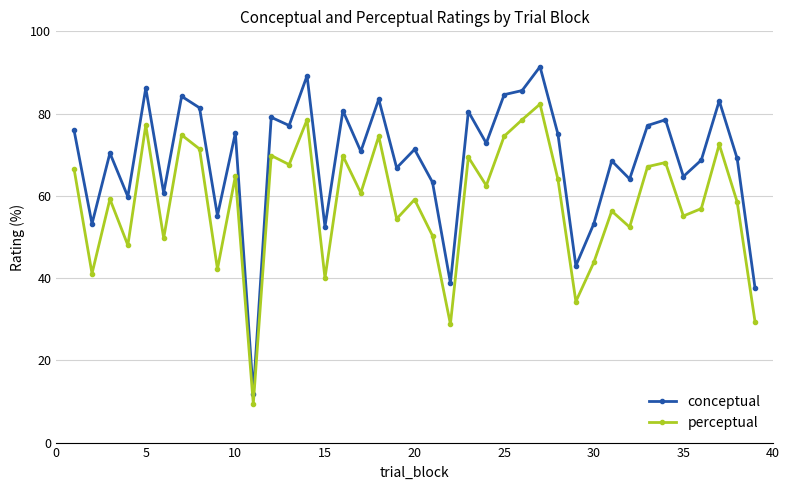

What is the sum of all conceptual values?

2684.7